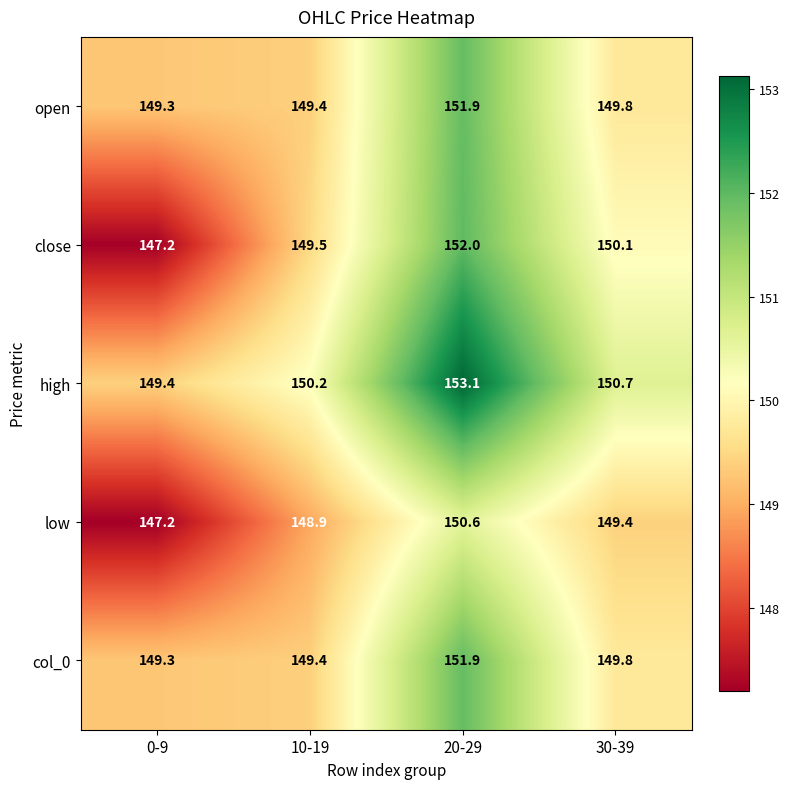

At which category is the sum across all series the highest?

20-29